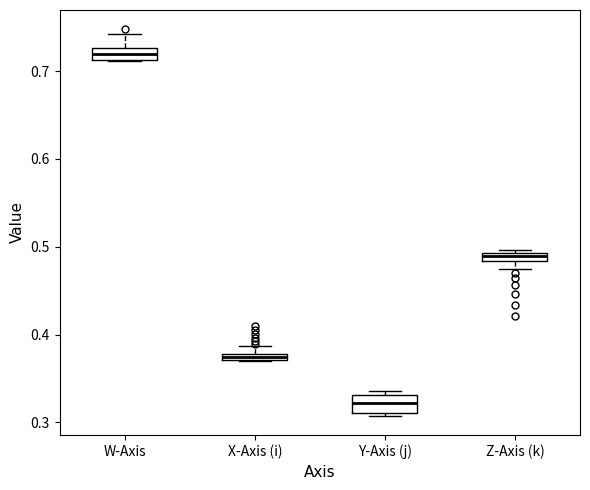

Where is the upper edge of the box for Z-Axis (k) on the y-axis? The values are not printed on the chart, so give them approximately, as read against the axis.

0.49